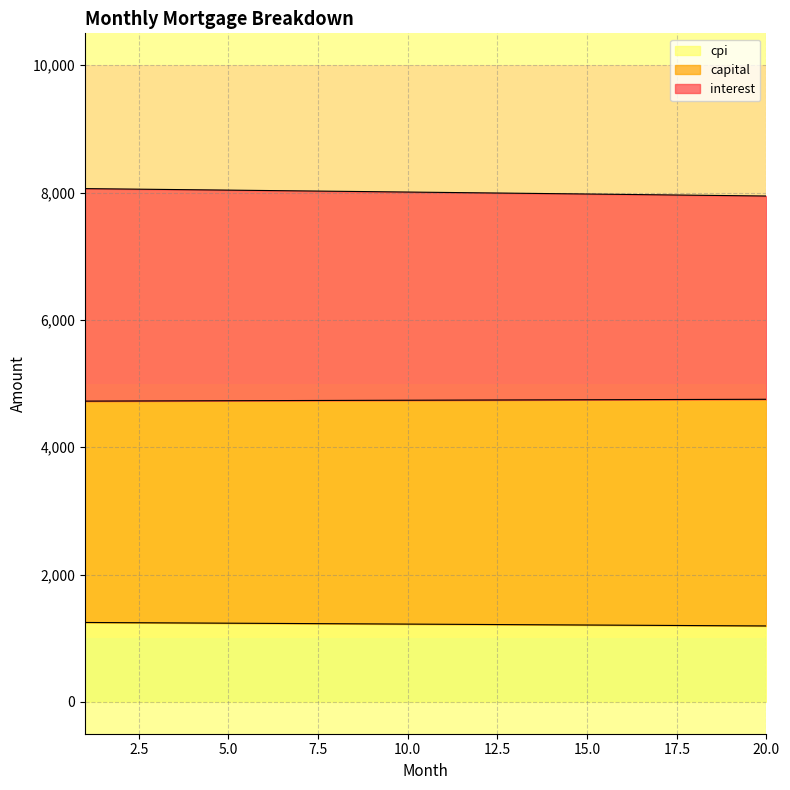

What is the total value across all series at 20.0?

7944.9